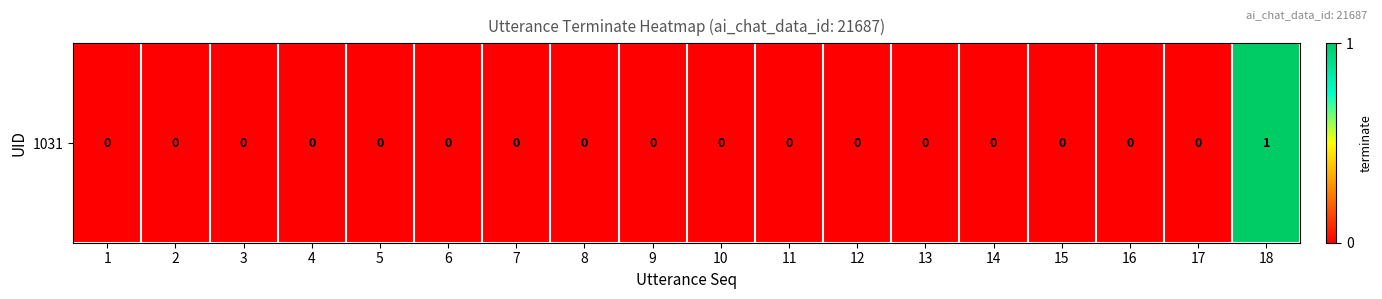

Which label corresponds to the largest value in the chart?

18